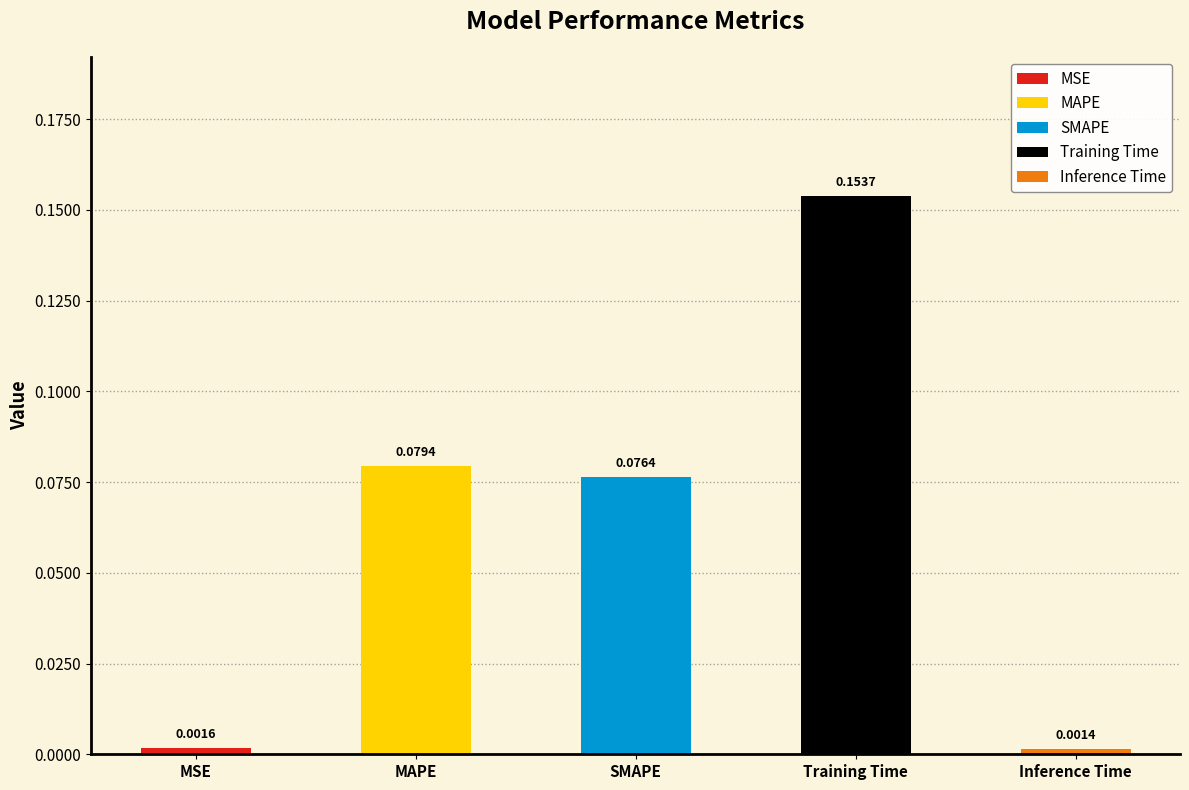

Which label corresponds to the smallest value in the chart?

Inference Time